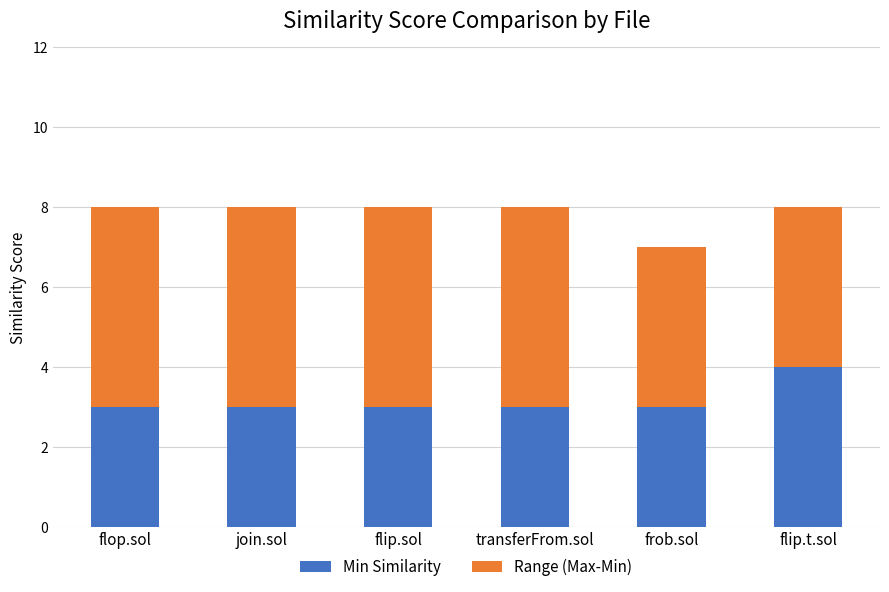

What is the total value across all series at flip.sol?

8